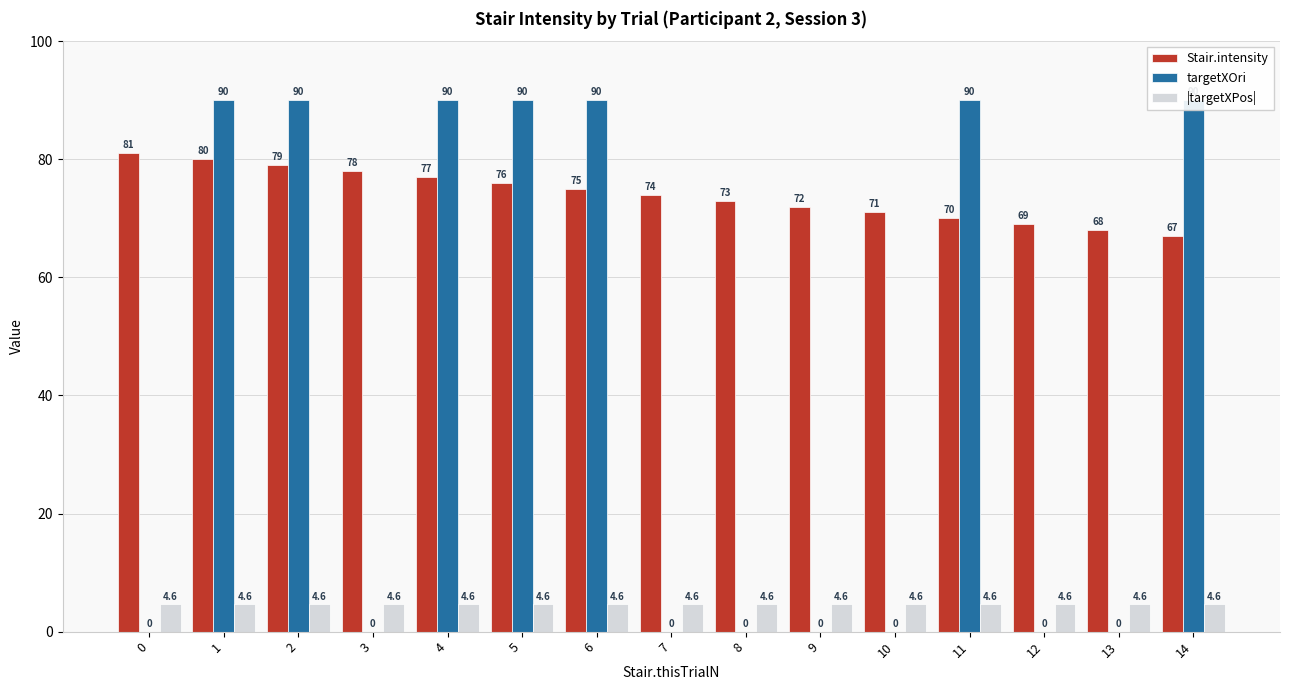

How many groups of bars are there?

15